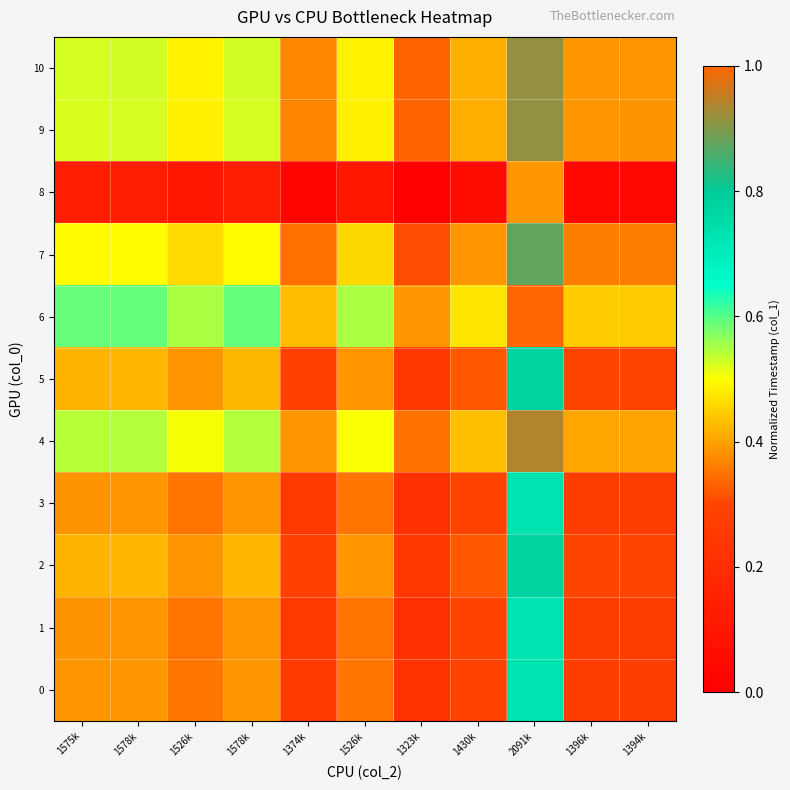

At how many categories does at least one series exceed 0?

11